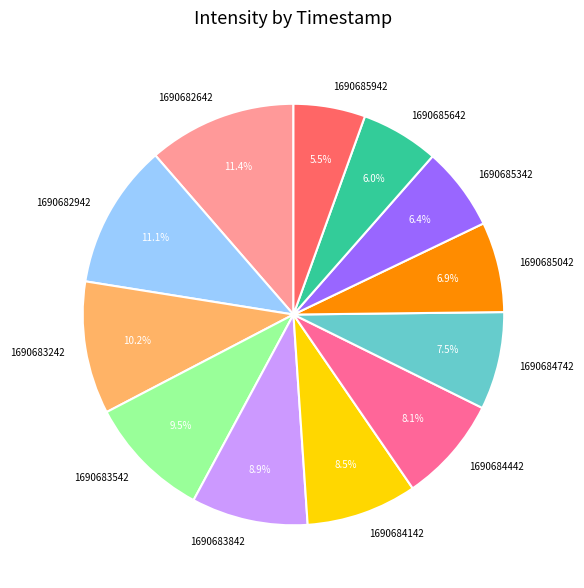

How much of the chart is everything except 1690684142?

91.5%